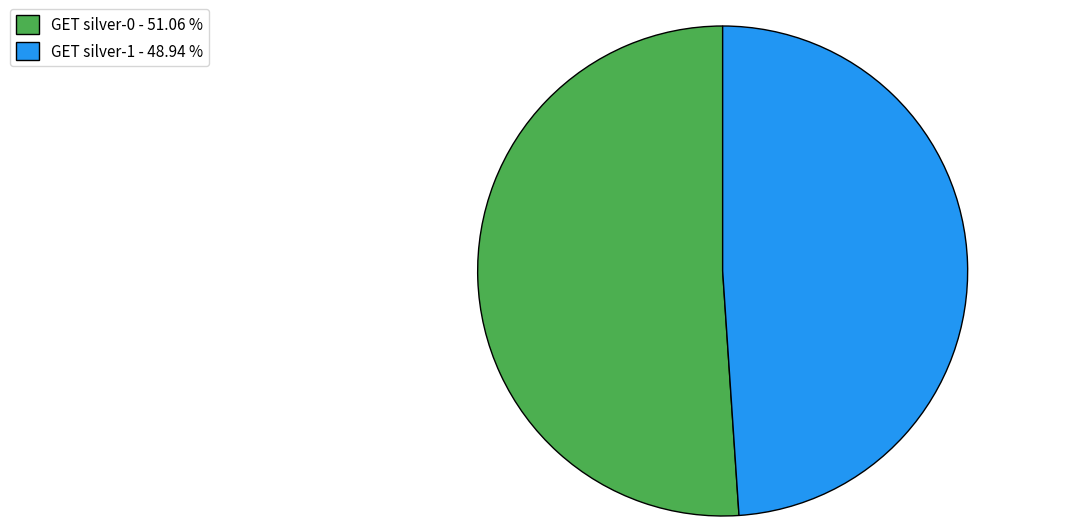

Approximately how many times larger is the value at GET silver-1 - 48.94 % compared to GET silver-0 - 51.06 %?

1.0